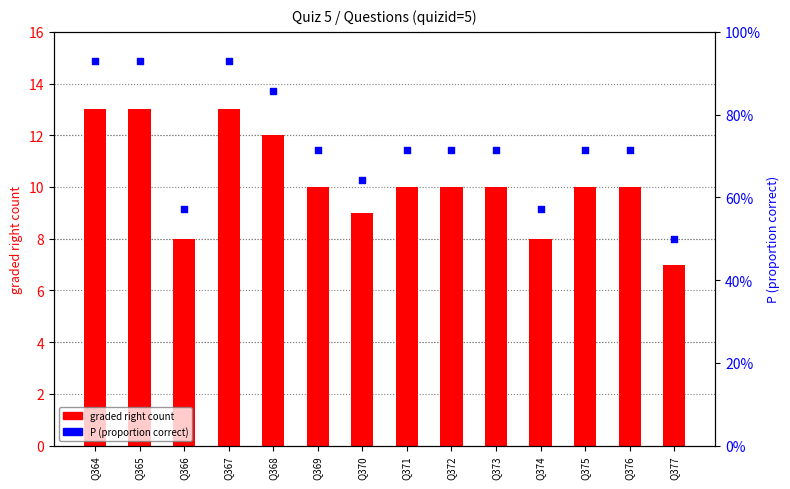

Which series reaches the maximum Y coordinate?

graded right count